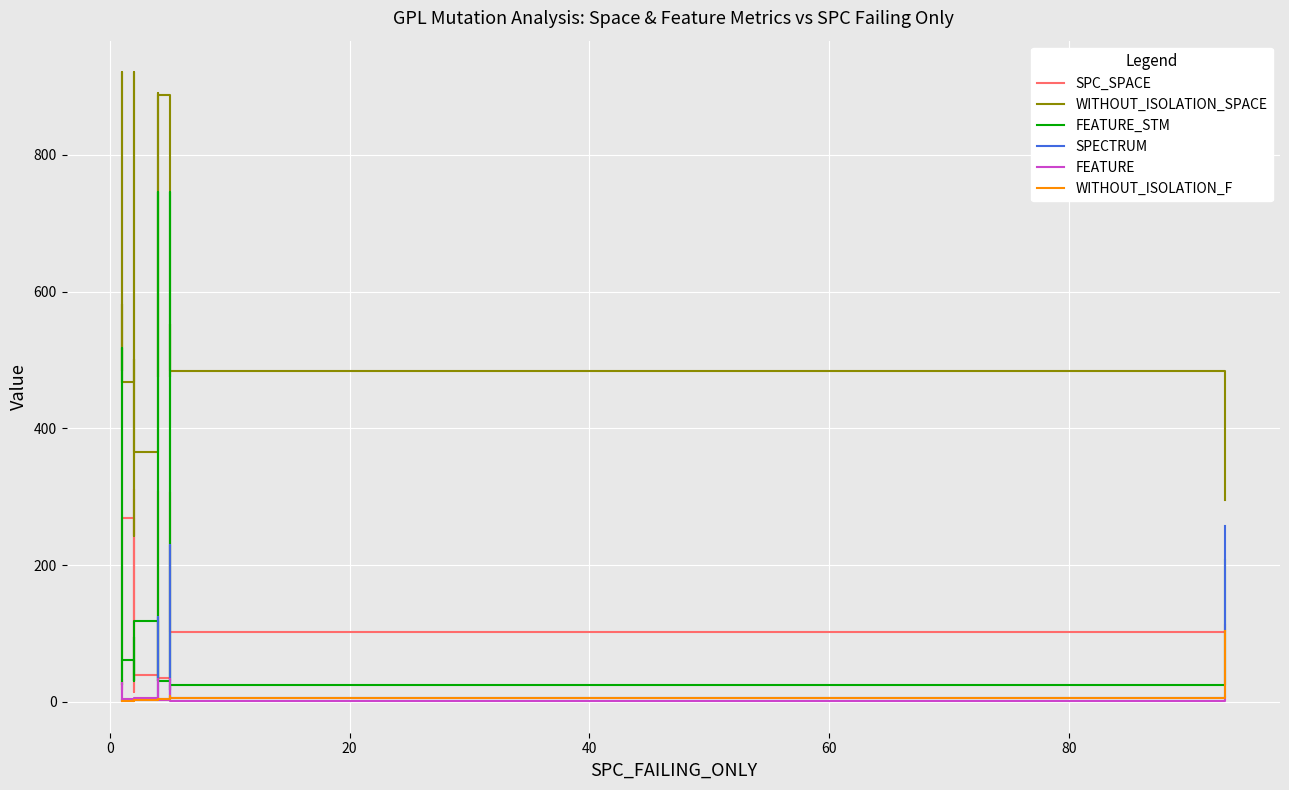

Count the number of categories in the chart.

20